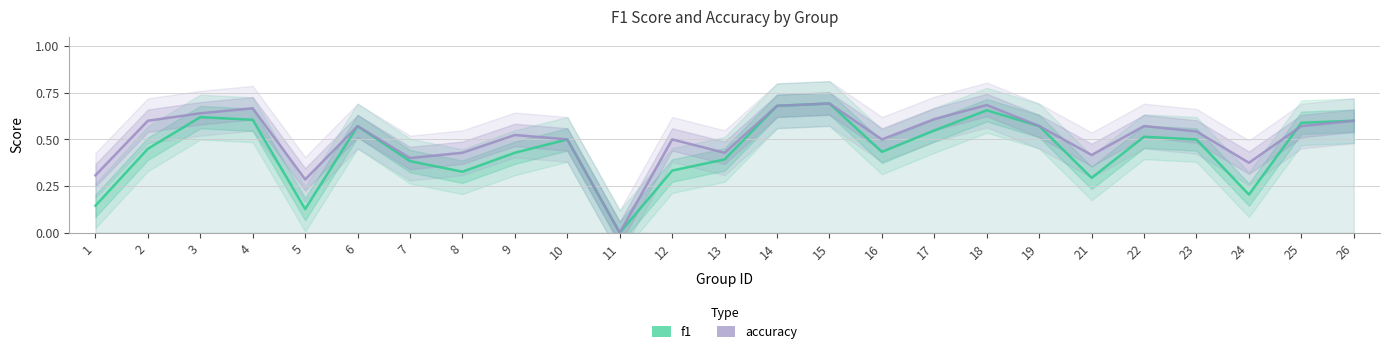

The value of f1 at 21 is 0.3. True or false?

True